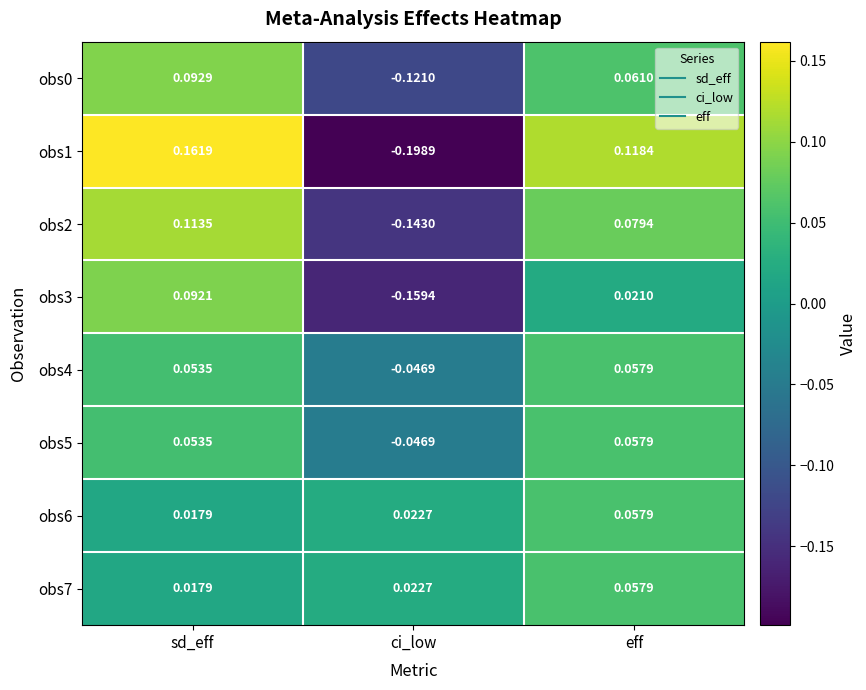

Which category has the lowest value across all series?

ci_low